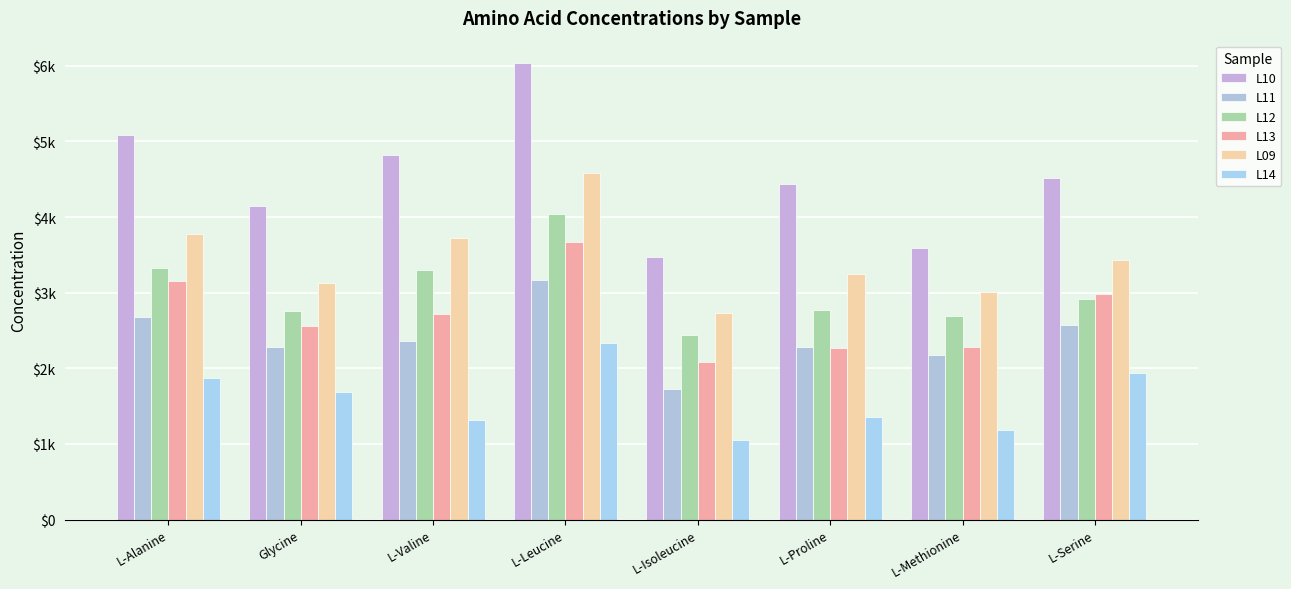

At which label does L13 first exceed 2721?

L-Alanine